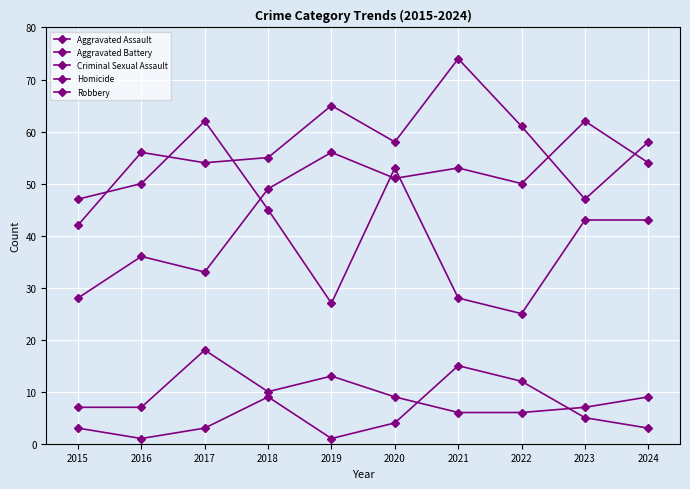

Is it true that Aggravated Battery equals 58 at 2024?

True